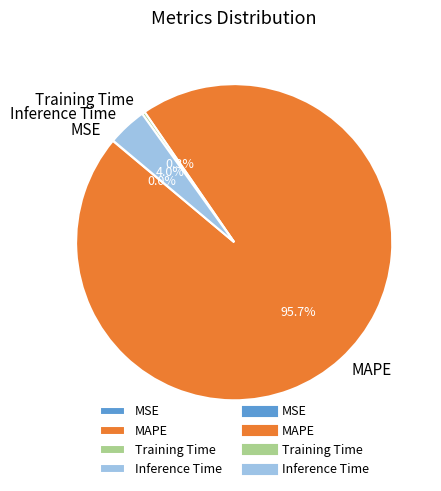

Is there a majority slice in this chart?

Yes